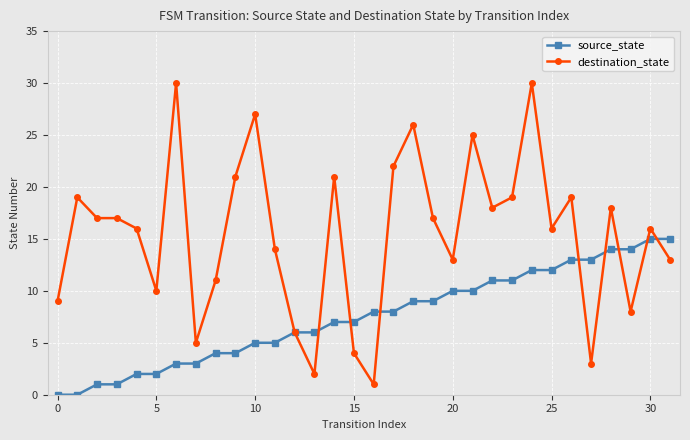

What is the maximum value for destination_state?

30